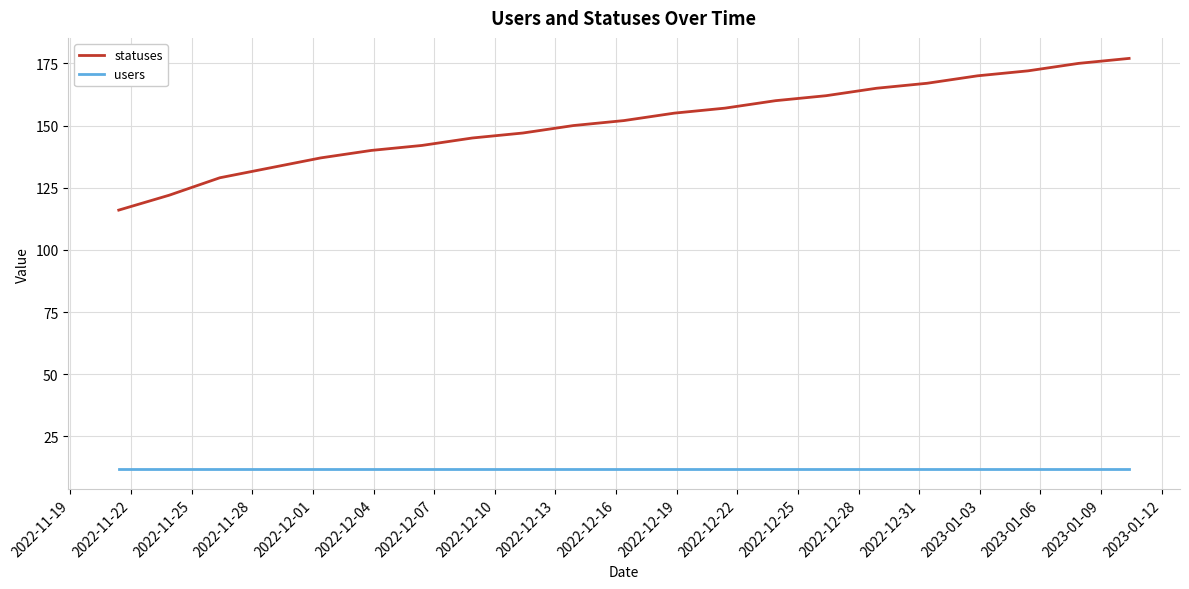

List the series in order of their overall mean, highest first.

statuses, users